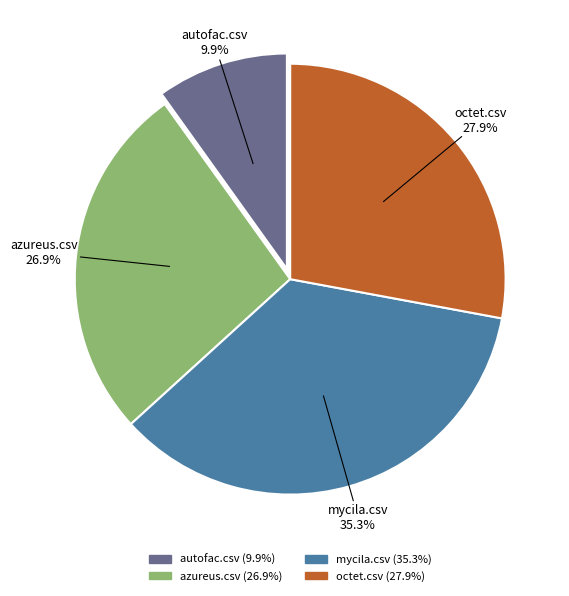

To the nearest percent, what is the difference between the largest and smallest slice percentages?

25%